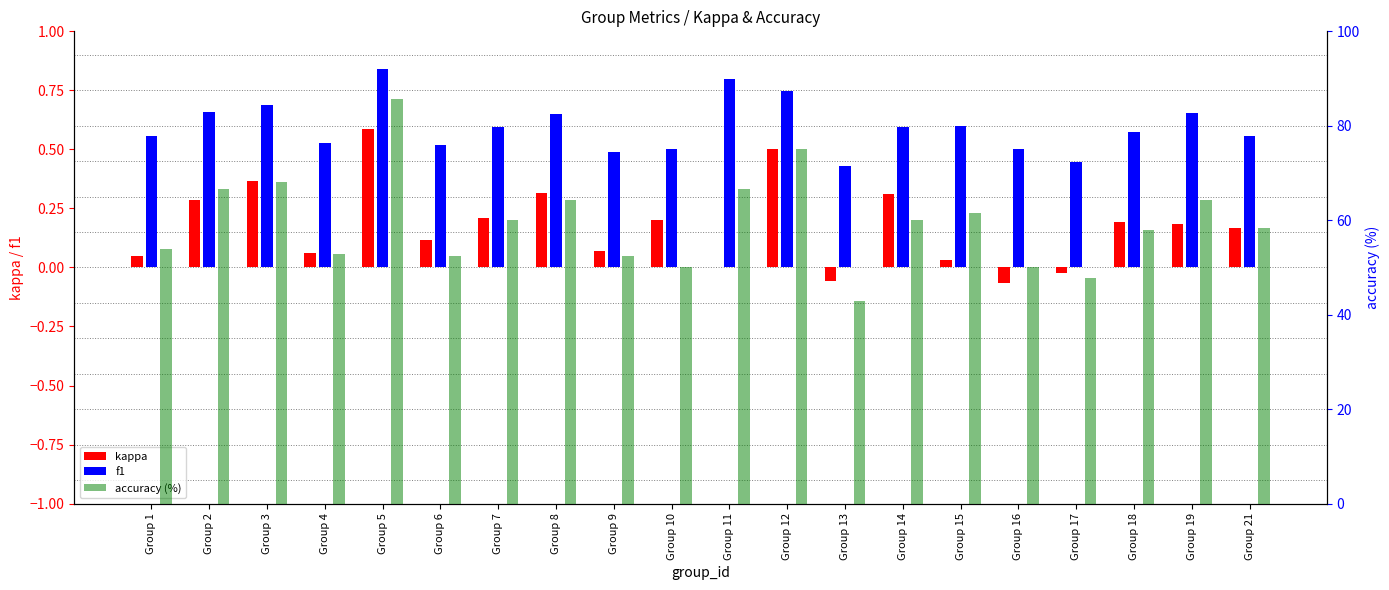

What is the value of the accuracy (%) bar at the 10th from the left?

50.0